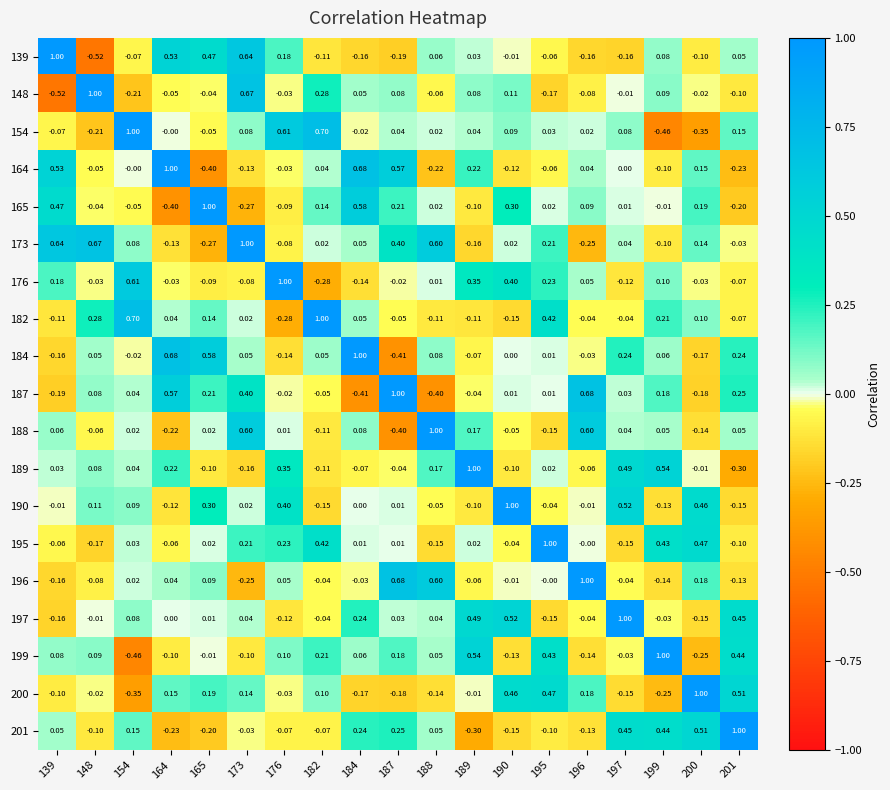

Is the value of 190 at 148 greater than the value of 148 at 196?

Yes